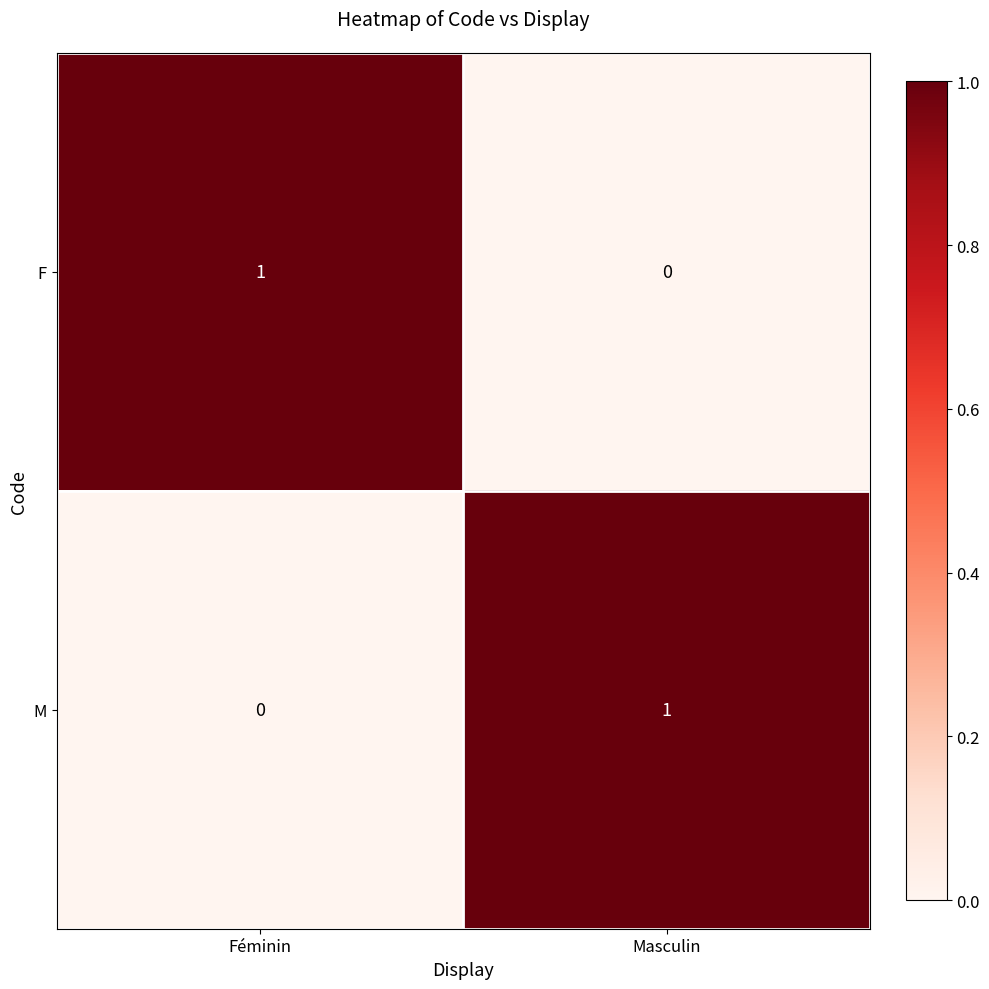

Rank the categories by M value from highest to lowest.

Masculin, Féminin